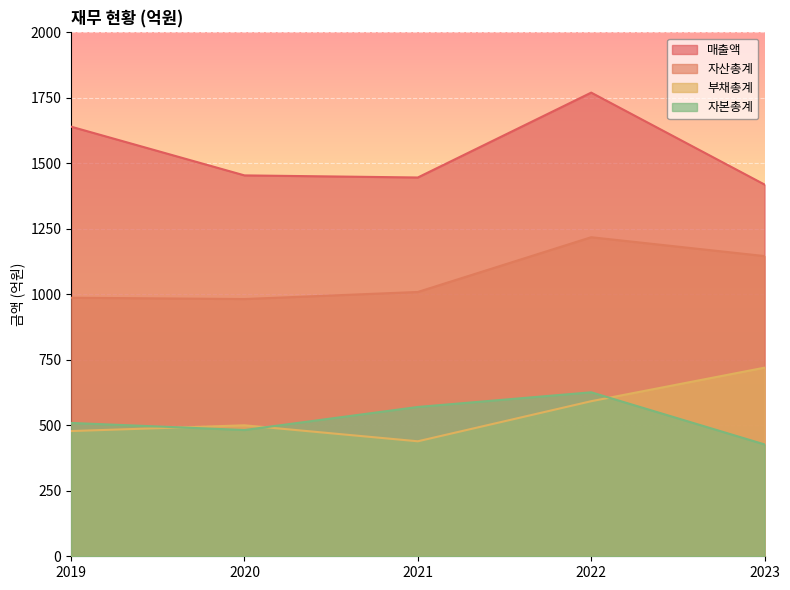

In 부채총계, how many points are higher than both neighbors (excluding endpoints)?

1